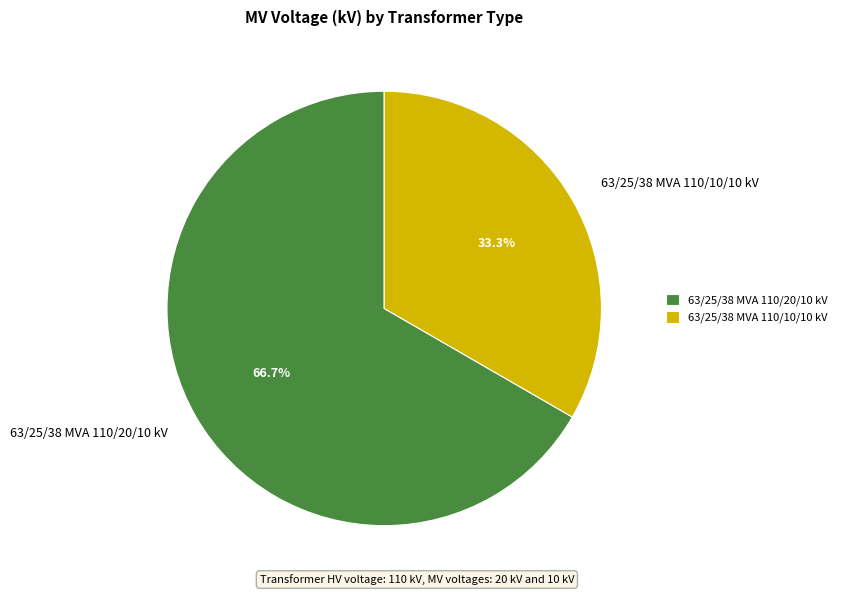

How many segments does this pie chart have?

2